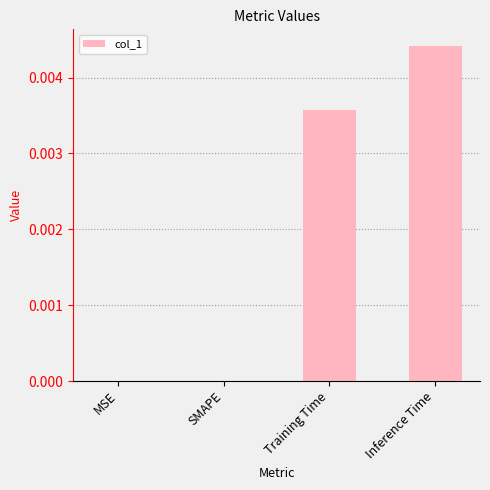

True or false: the data shows 0.0 at Inference Time.

True